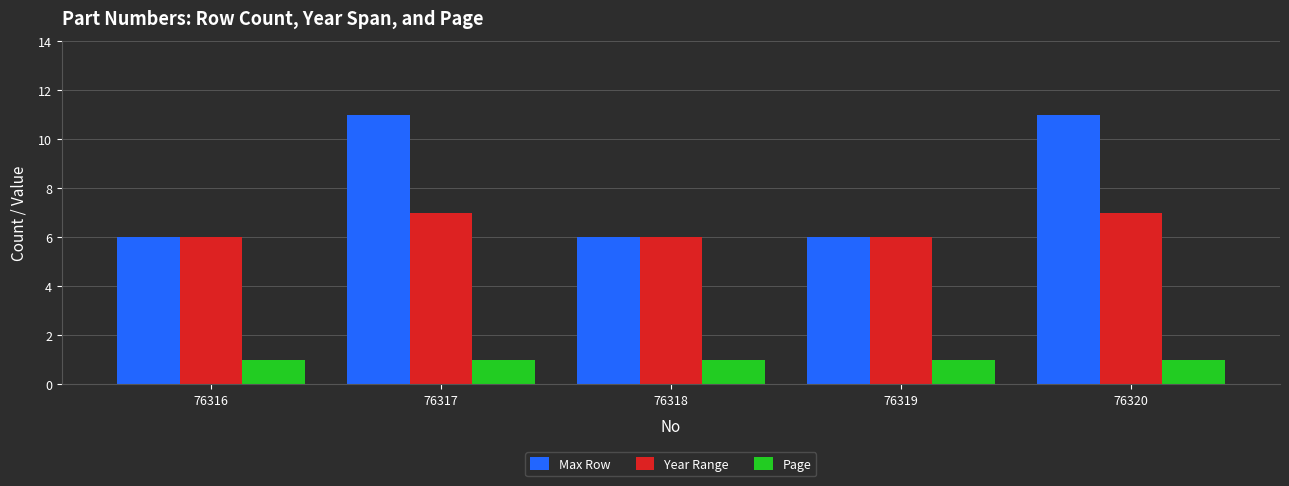

What is the maximum value for Max Row?

11